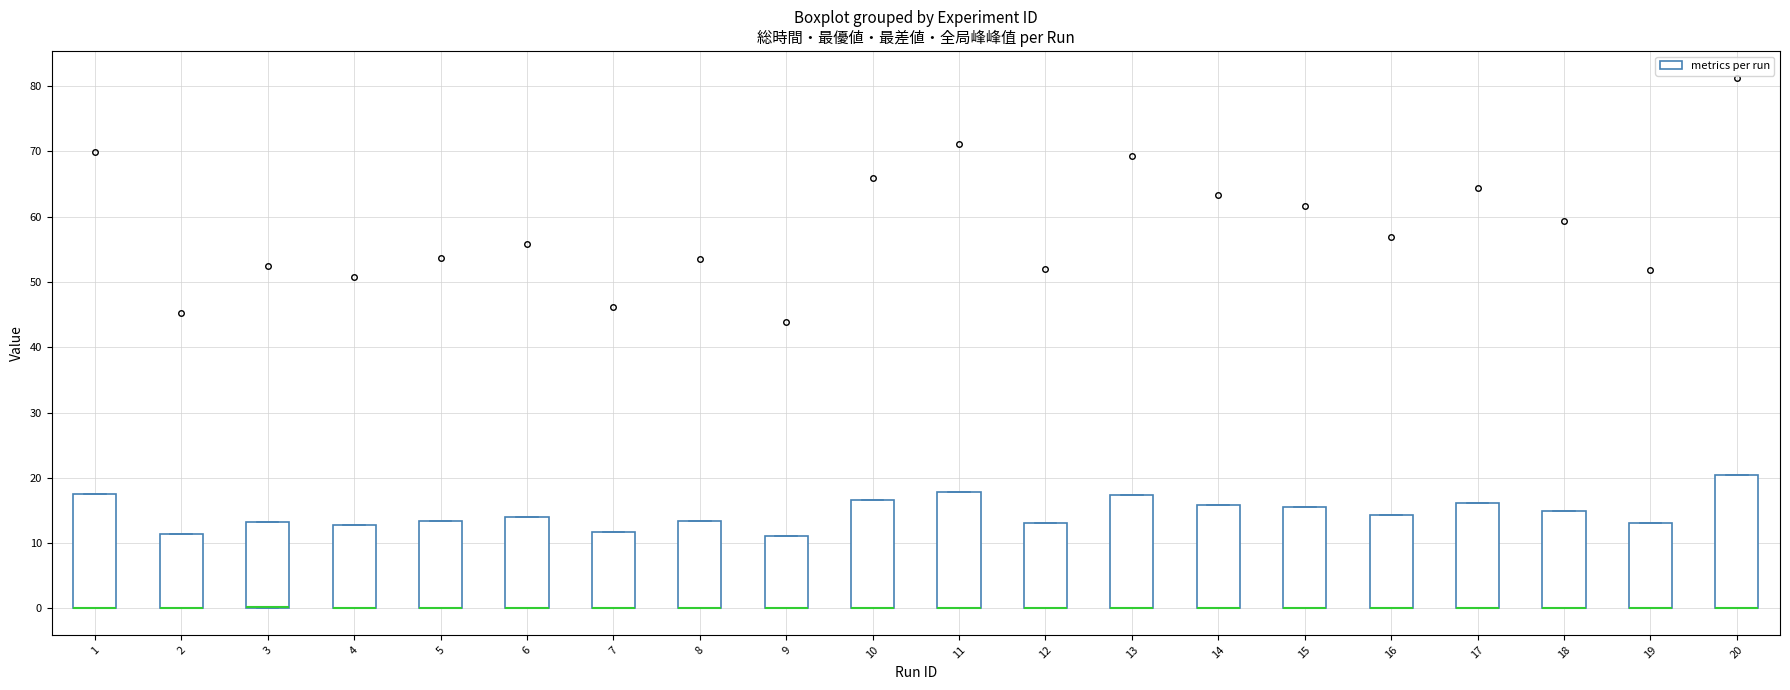

Which box is the tallest, from its lower edge to its upper edge?

20